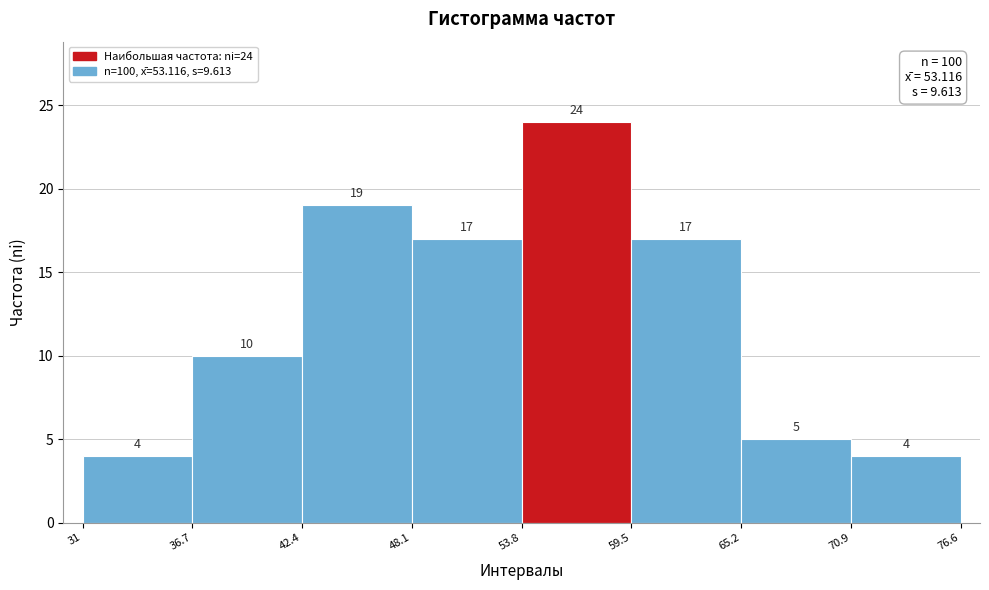

Which range on the x-axis has the tallest bar?

53.8 to 59.5